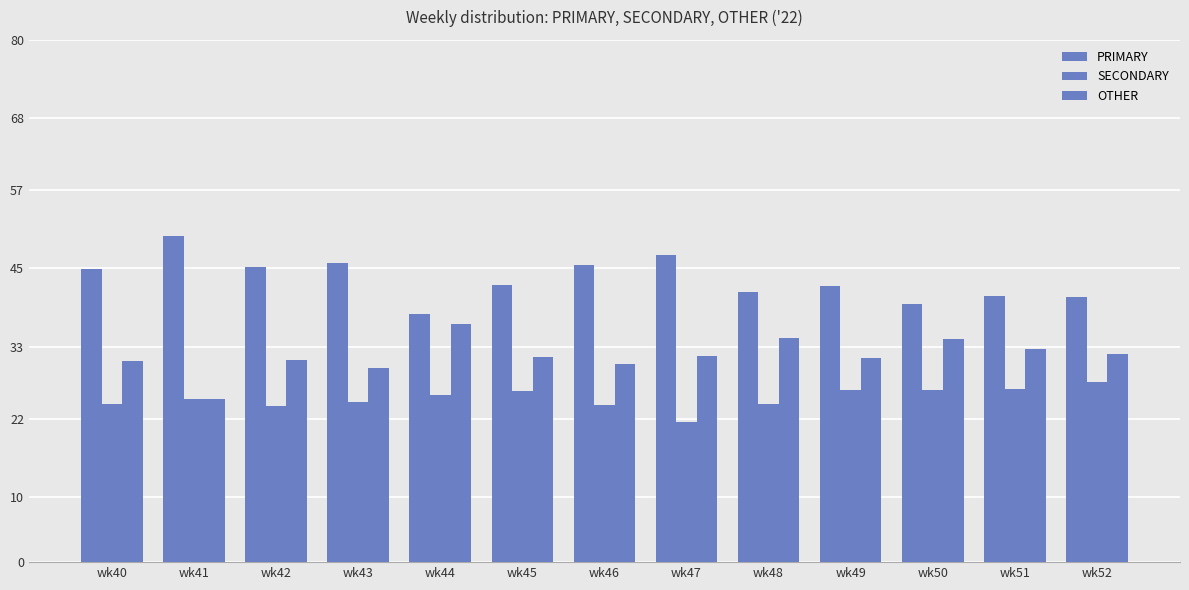

Does the chart contain stacked bars?

No